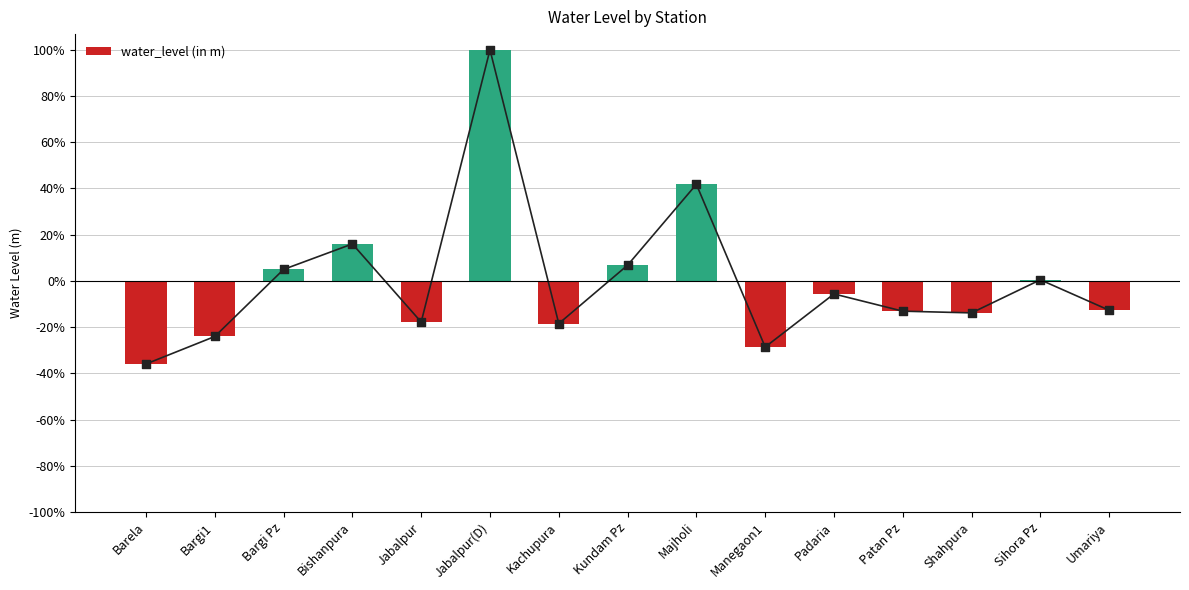

Which has a higher value, Umariya or Kachupura?

Umariya